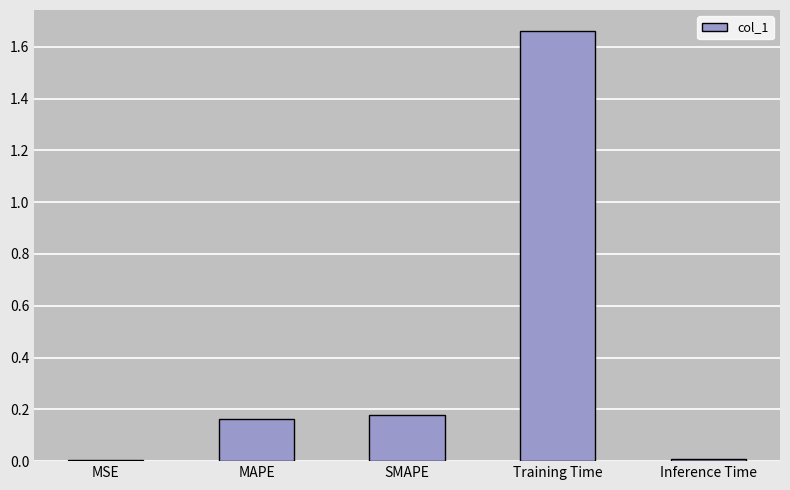

Which label corresponds to the largest value in the chart?

Training Time